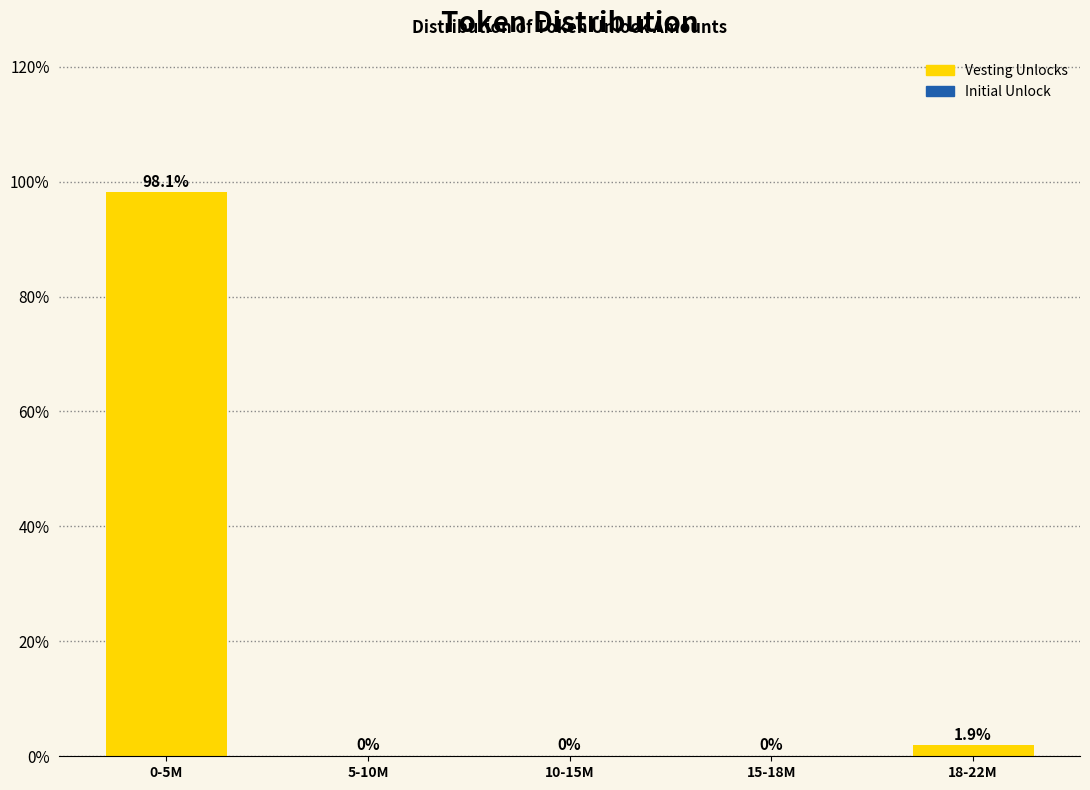

Reading right to left, extract all data points from this chart.

18-22M=1.9	15-18M=0.0	10-15M=0.0	5-10M=0.0	0-5M=98.1